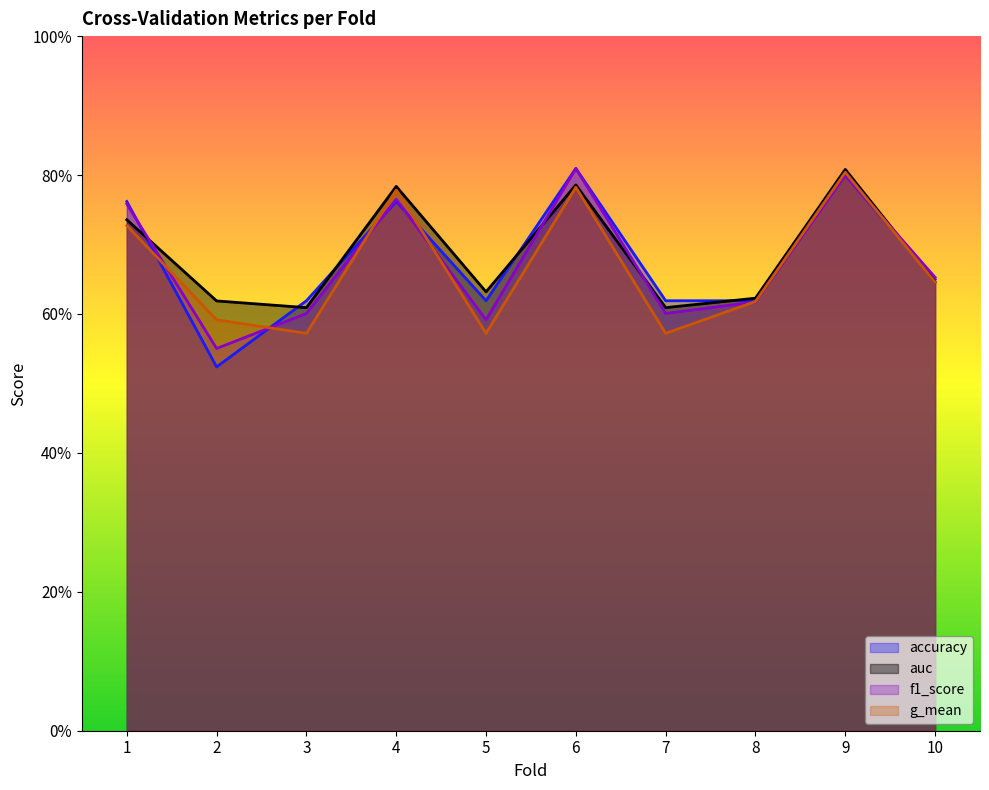

At which label does f1_score reach its peak?

6